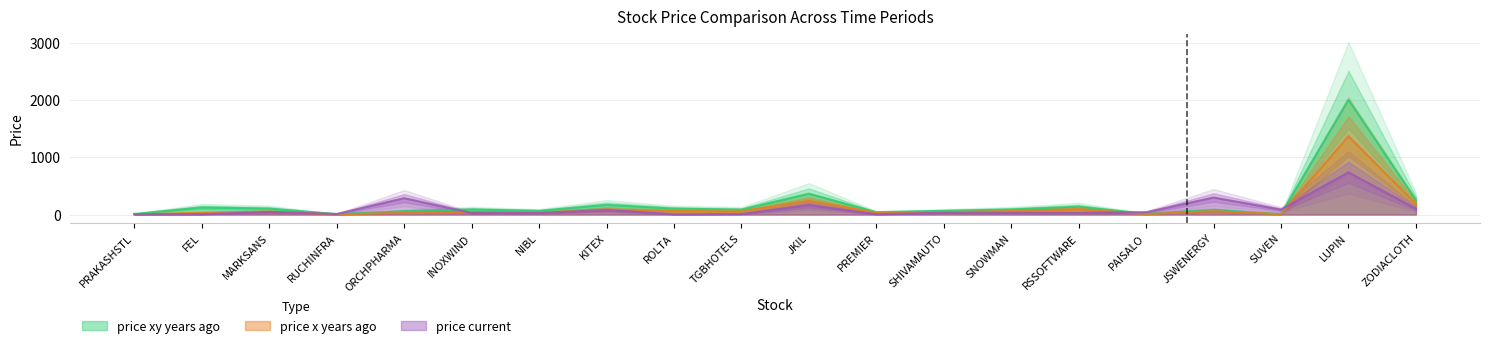

What is the average value of the price_xy_years_ago series?

193.4